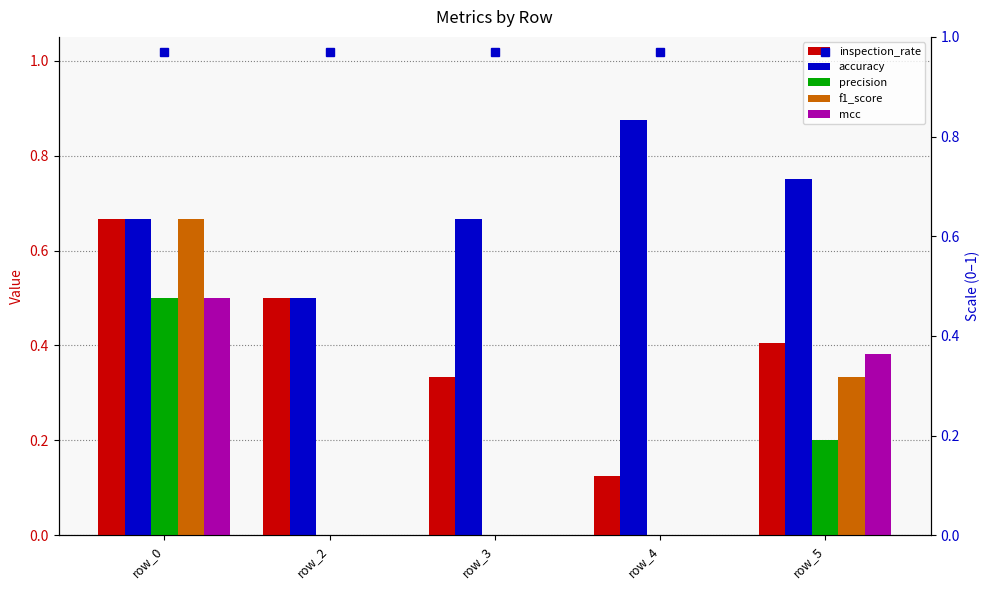

Reading left to right, list all the values displayed in this chart.

inspection_rate: row_0=0.7	row_2=0.5	row_3=0.3	row_4=0.1	row_5=0.4
accuracy: row_0=0.7	row_2=0.5	row_3=0.7	row_4=0.9	row_5=0.8
precision: row_0=0.5	row_2=0.0	row_3=0.0	row_4=0.0	row_5=0.2
f1_score: row_0=0.7	row_2=0.0	row_3=0.0	row_4=0.0	row_5=0.3
mcc: row_0=0.5	row_2=0.0	row_3=0.0	row_4=0.0	row_5=0.4